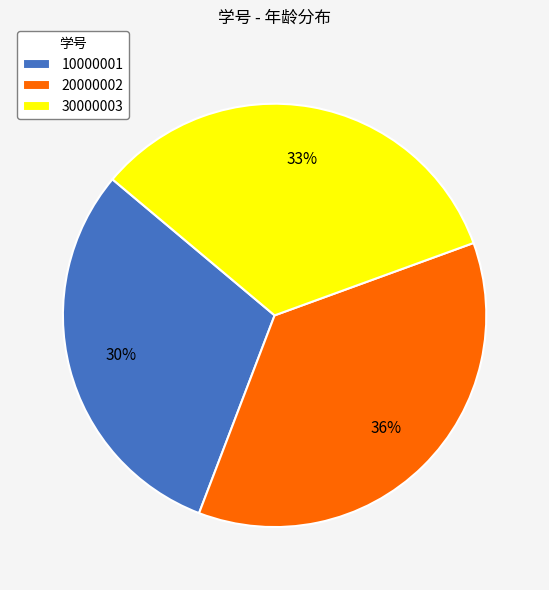

Does 30000003 account for over 50% of the chart?

No